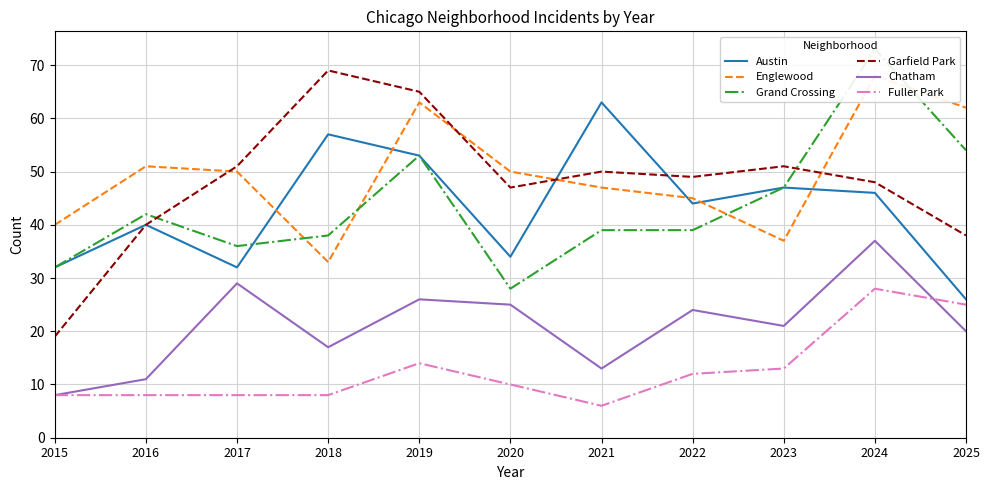

What is the spread (max minus min) of values at 2019?

51